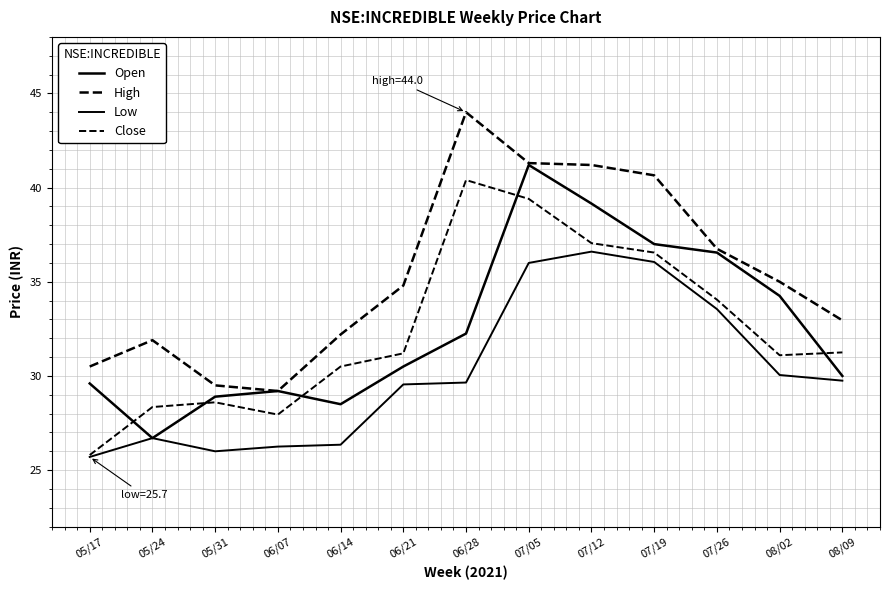

What is the average value of the High series?

35.4